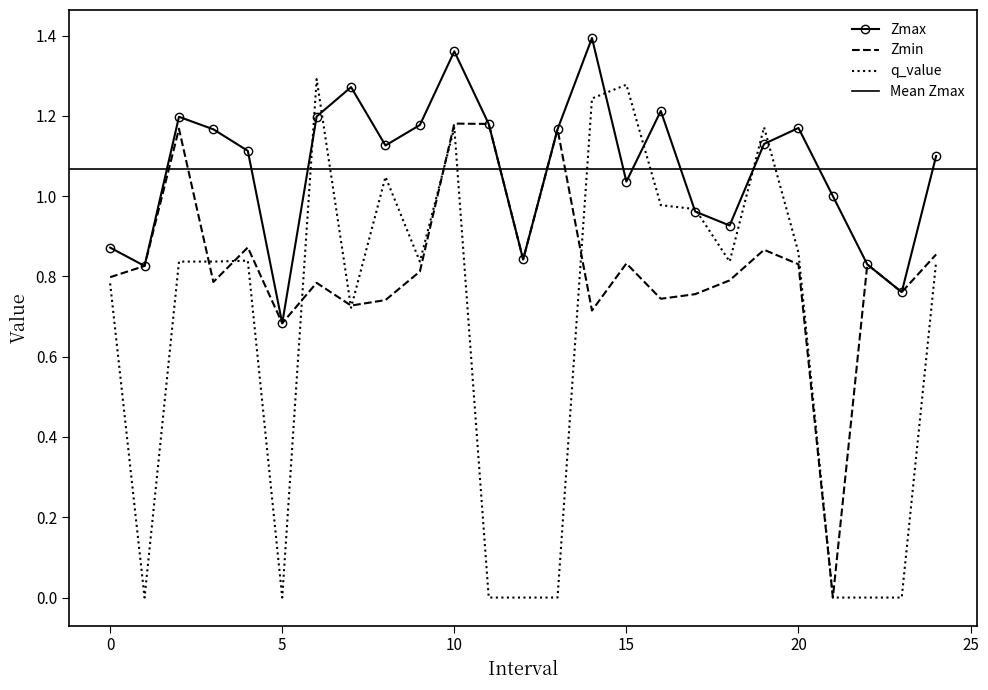

At how many categories does at least one series exceed 0?

25